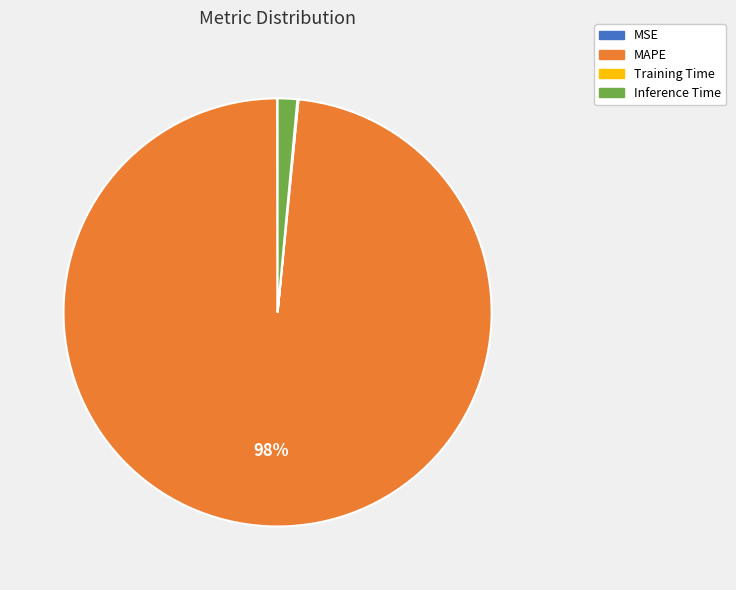

Is it true that Inference Time is 1% of the pie?

True